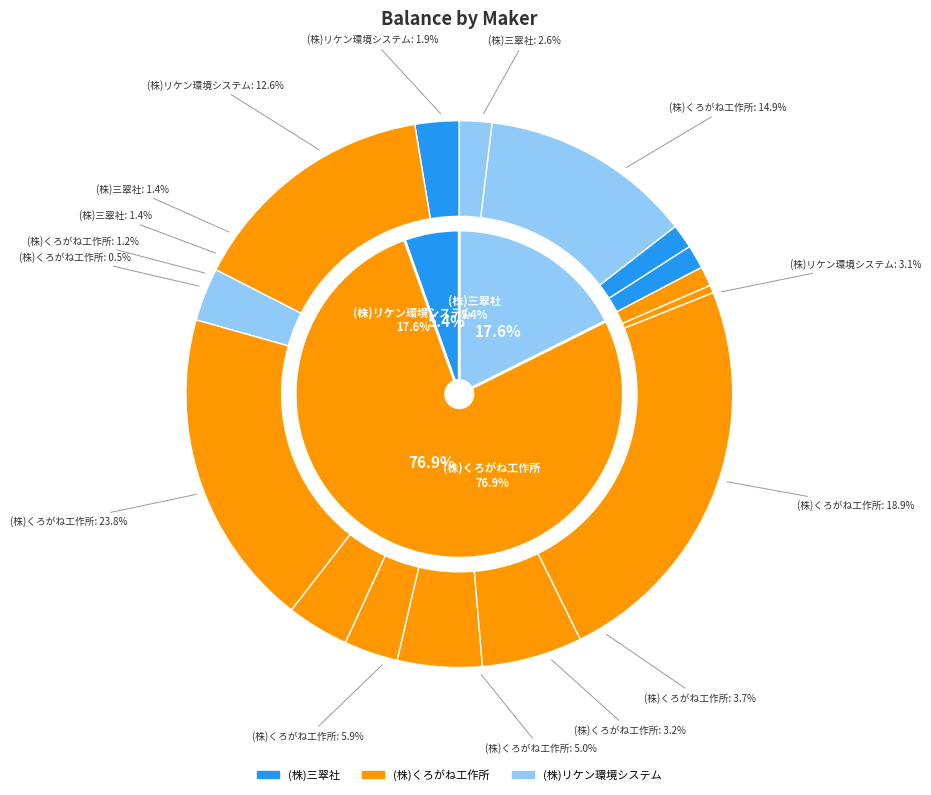

Between (株)リケン環境システム and (株)くろがね工作所, which is larger?

(株)くろがね工作所